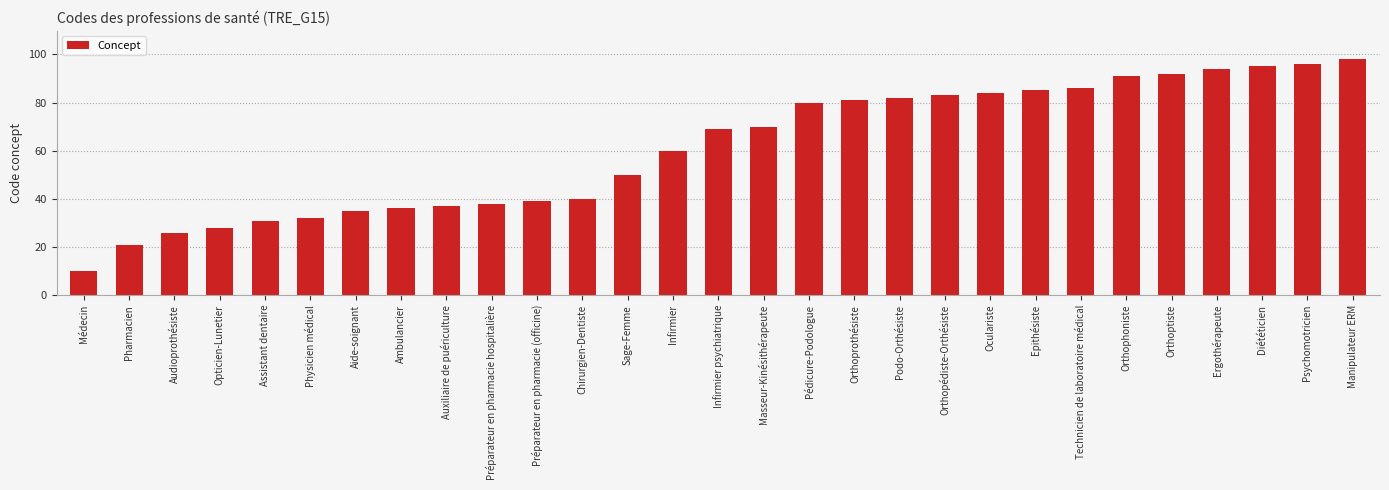

List the labels in order of value, smallest first.

Médecin, Pharmacien, Audioprothésiste, Opticien-Lunetier, Assistant dentaire, Physicien médical, Aide-soignant, Ambulancier, Auxiliaire de puériculture, Préparateur en pharmacie hospitalière, Préparateur en pharmacie (officine), Chirurgien-Dentiste, Sage-Femme, Infirmier, Infirmier psychiatrique, Masseur-Kinésithérapeute, Pédicure-Podologue, Orthoprothésiste, Podo-Orthésiste, Orthopédiste-Orthésiste, Oculariste, Epithésiste, Technicien de laboratoire médical, Orthophoniste, Orthoptiste, Ergothérapeute, Diététicien, Psychomotricien, Manipulateur ERM